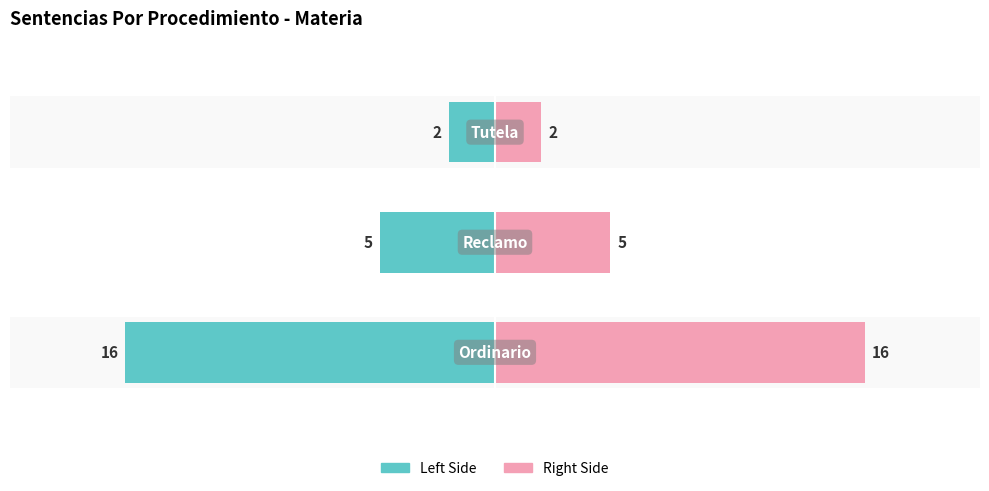

List the series in order of their overall mean, lowest first.

Left Side, Right Side